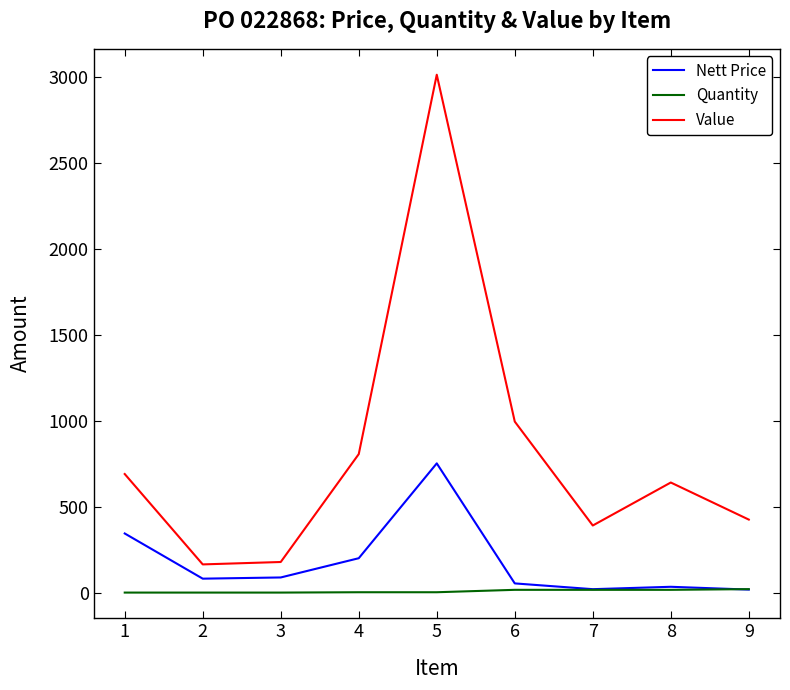

Which series has the largest range (max minus min)?

Value